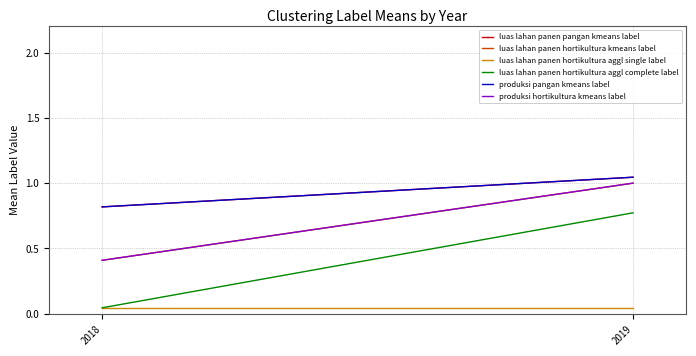

True or false: luas lahan panen hortikultura kmeans label has a value of 1.5 at 2019.

False